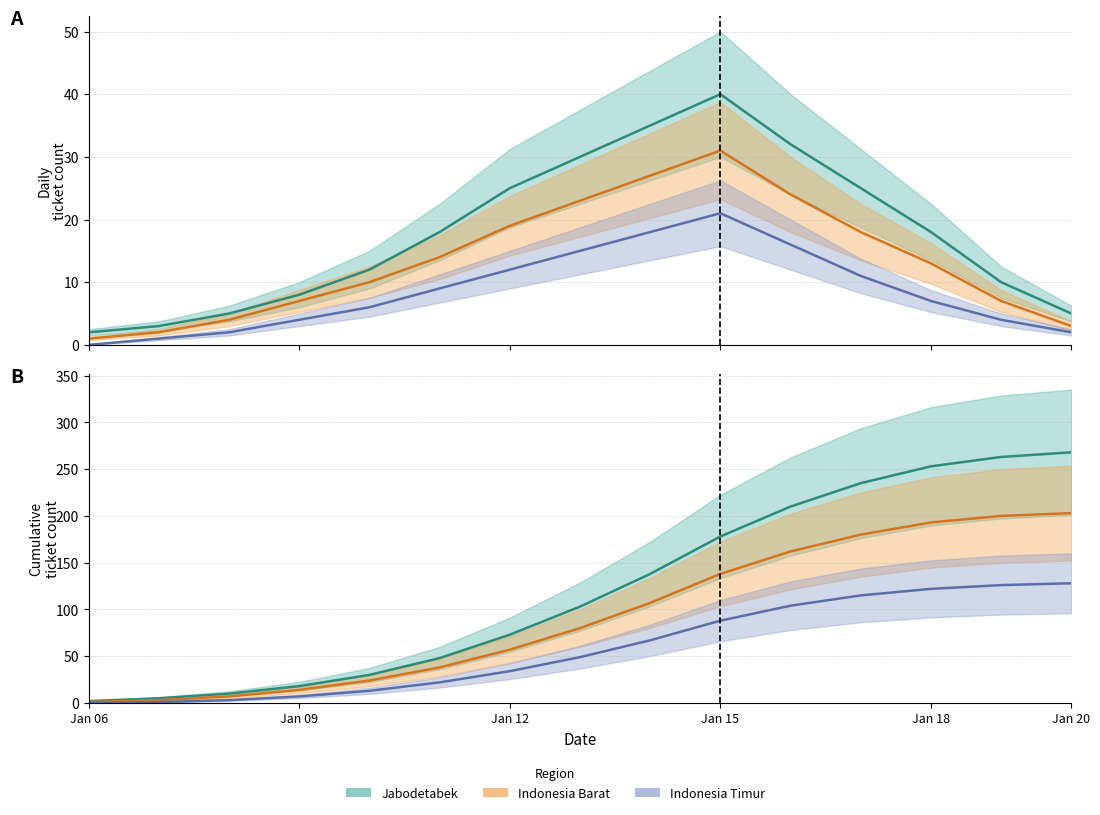

True or false: Indonesia Barat and Jabodetabek cross at least once.

False